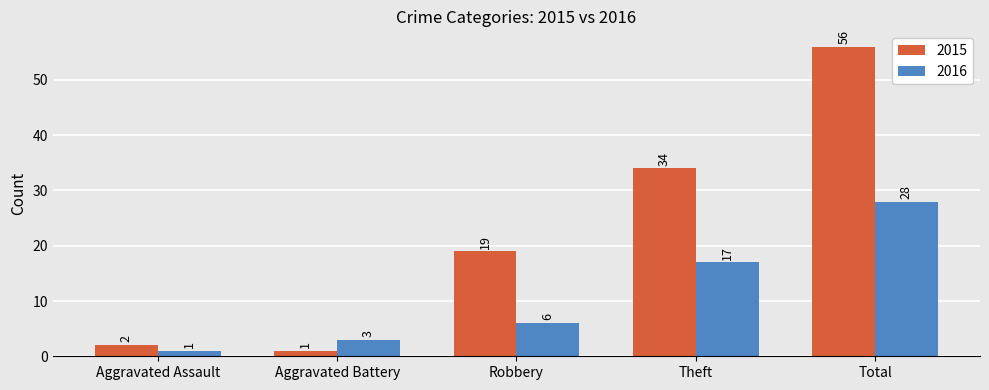

Count the number of data series in this chart.

2